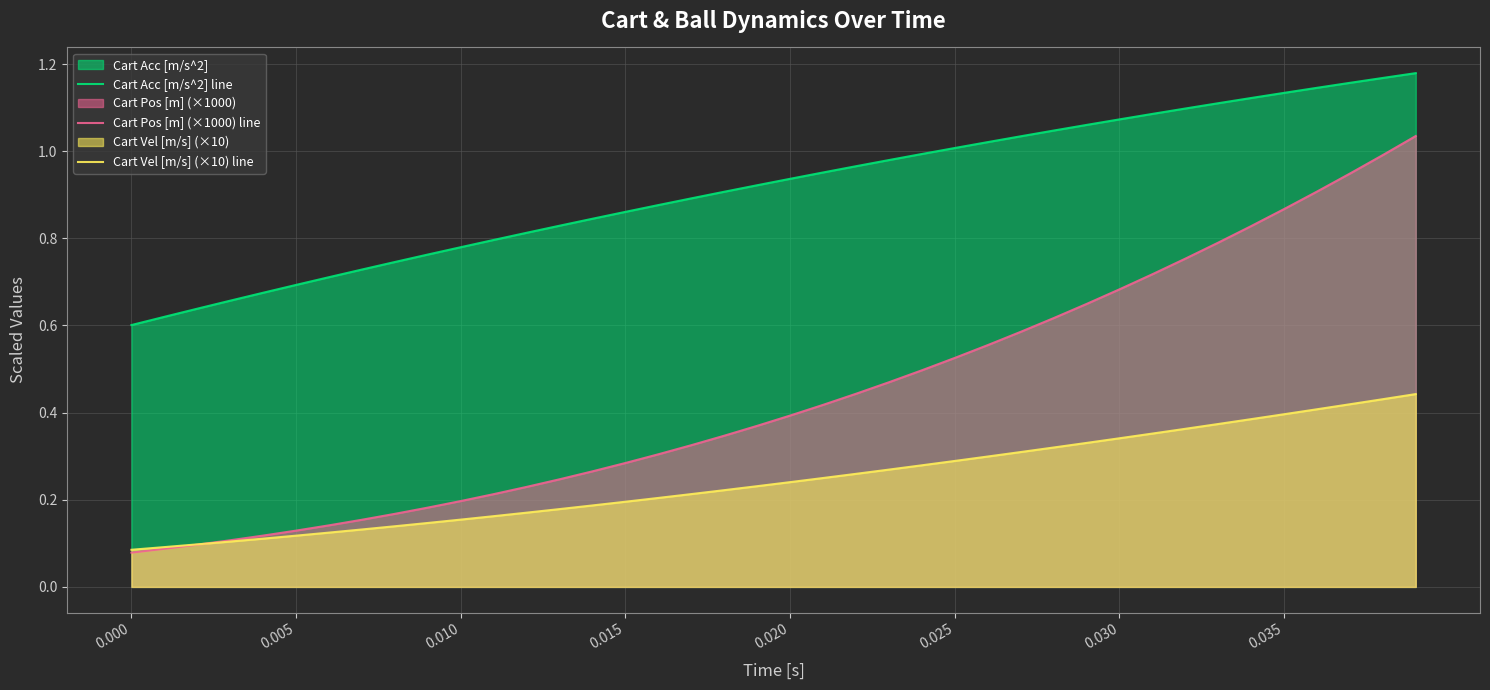

How many lines are shown in the chart?

3